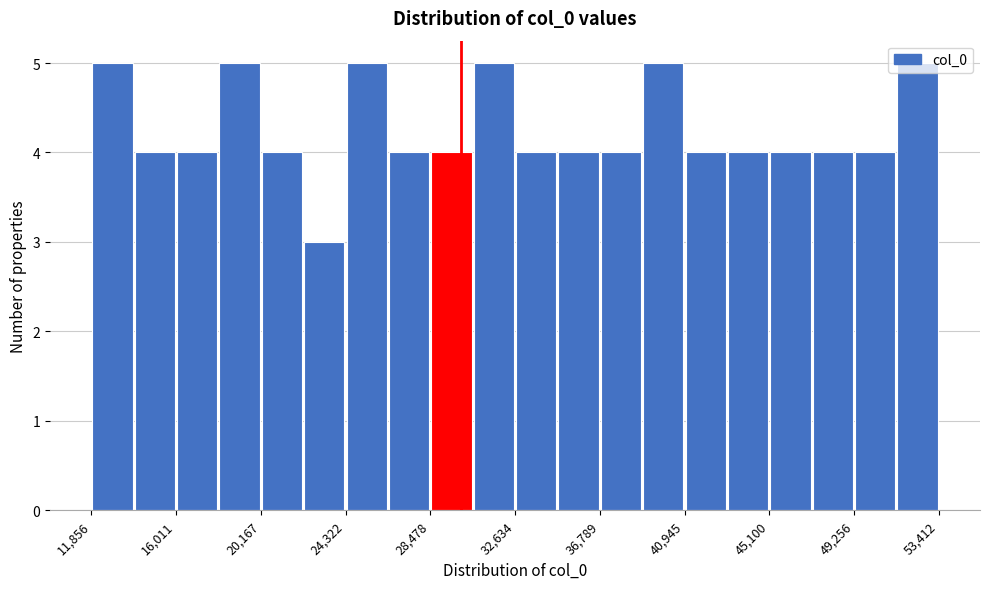

What is the height of the bar covering 37000 to 39000 on the x-axis? Neither the bar edges nor the heights are printed on the chart, so give them approximately, as read against the axes.

4